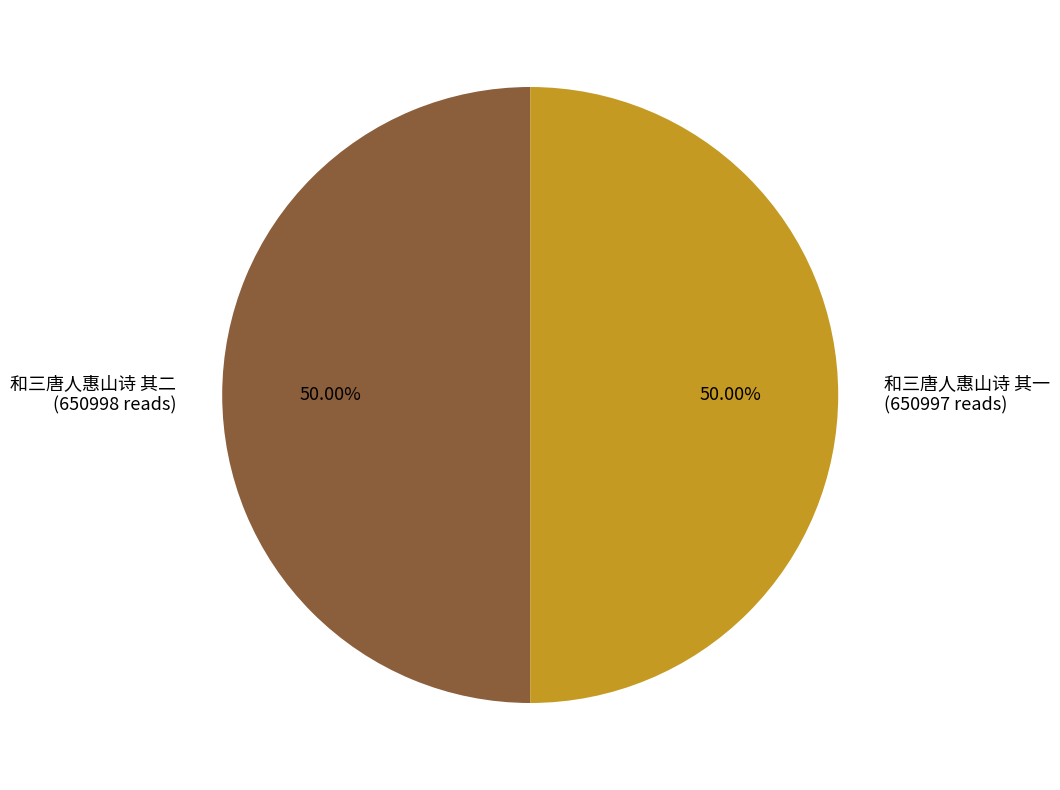

How many segments does this pie chart have?

2